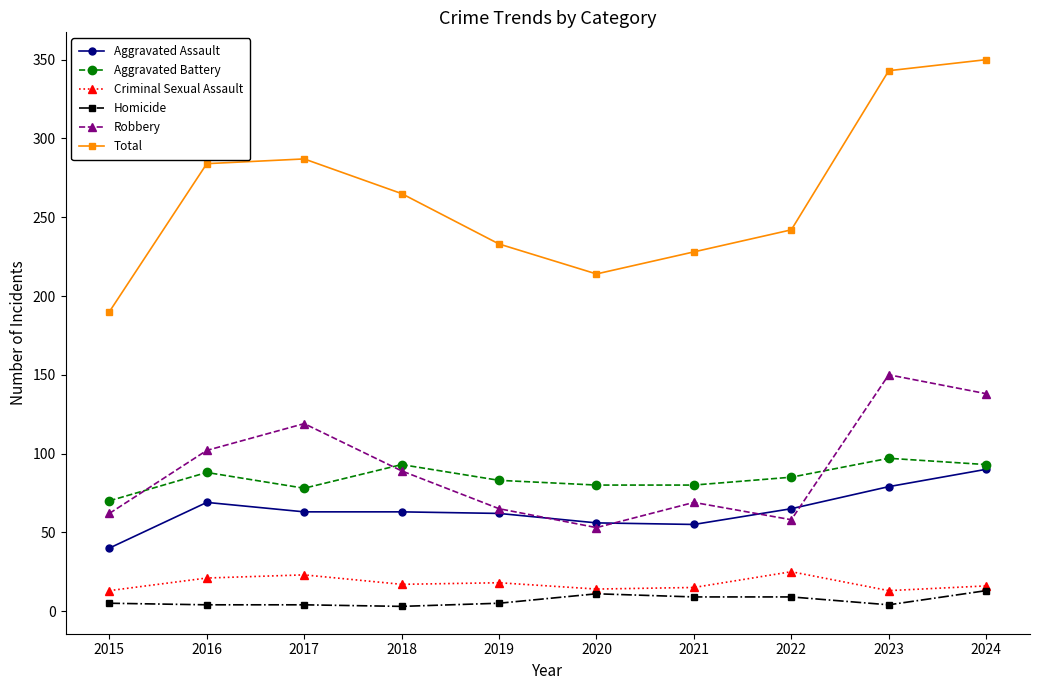

What is the highest value of the Criminal Sexual Assault series?

25